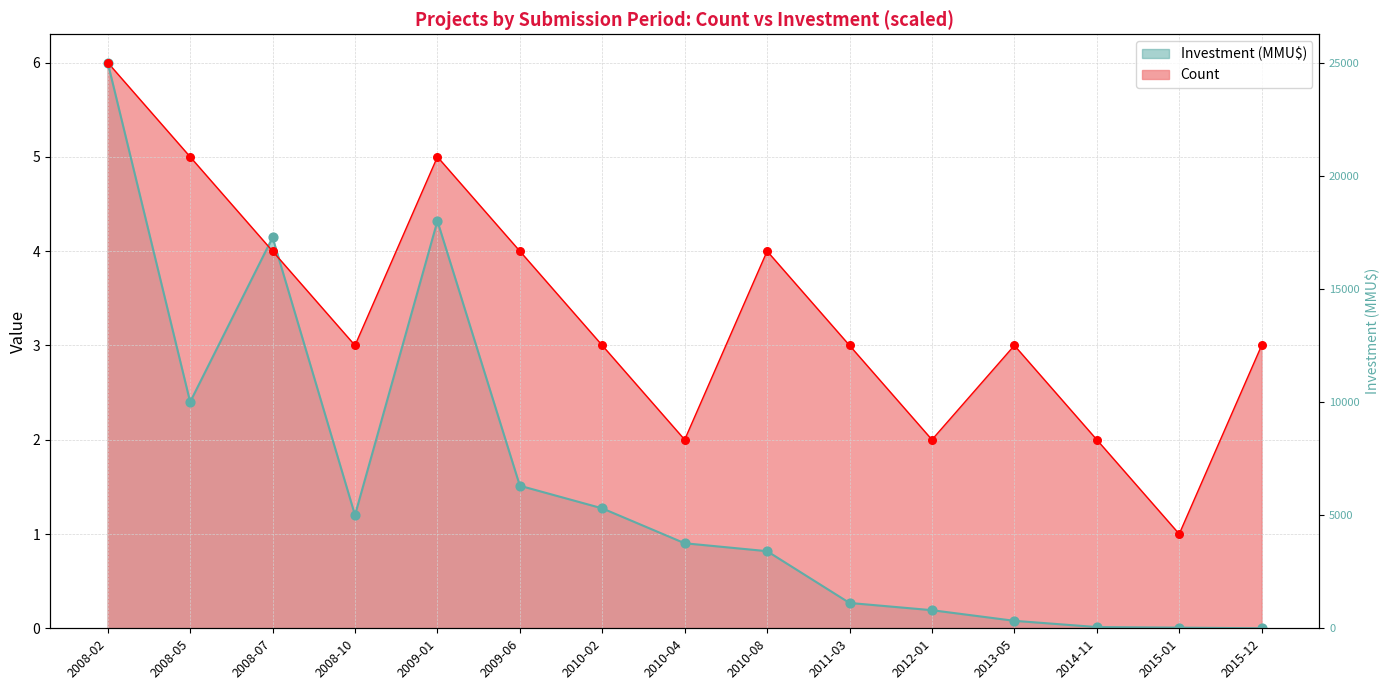

Which series has the widest spread of Y values?

Investment (MMU$)